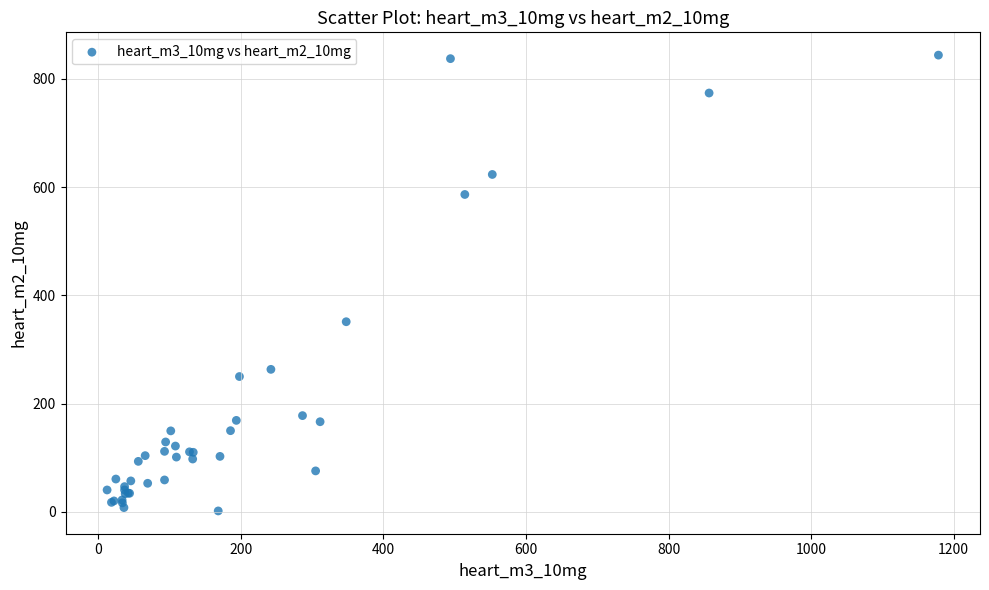

What Y value in the scatter plot is closest to 422?

351.4